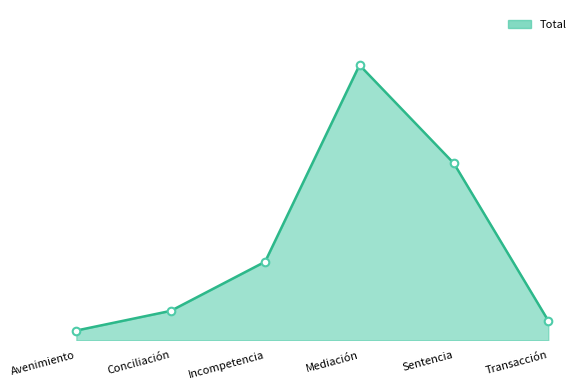

Does the chart have visible grid lines?

No